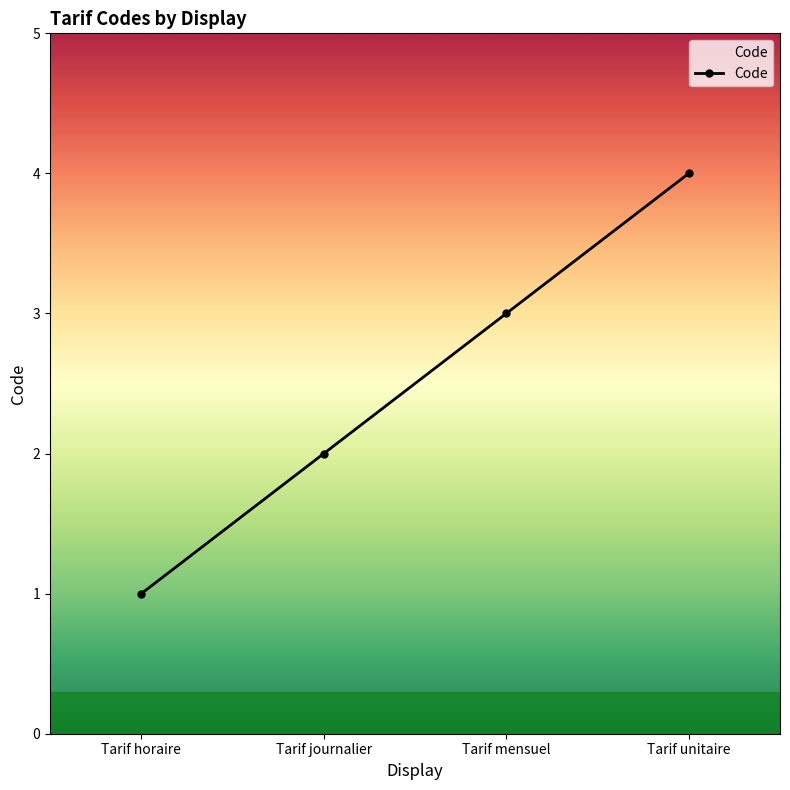

What is the label of the 1st point from the right?

Tarif unitaire